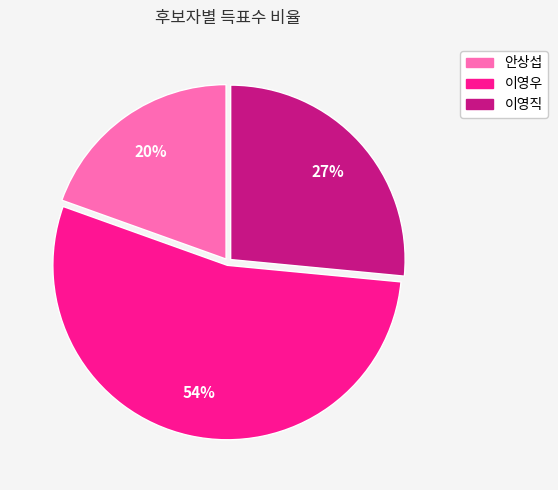

The 안상섭 slice represents 20% of the pie. True or false?

True